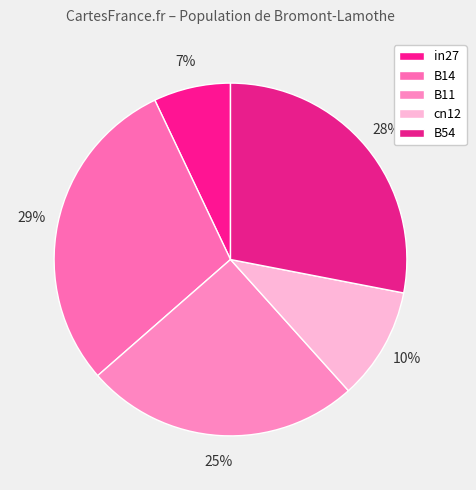

Which category has the smallest portion of the pie?

in27